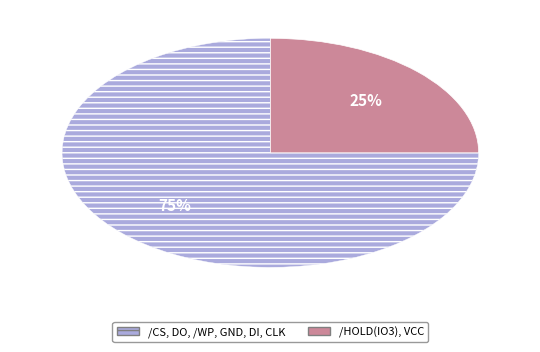

Is there any slice that represents more than half of the pie?

Yes